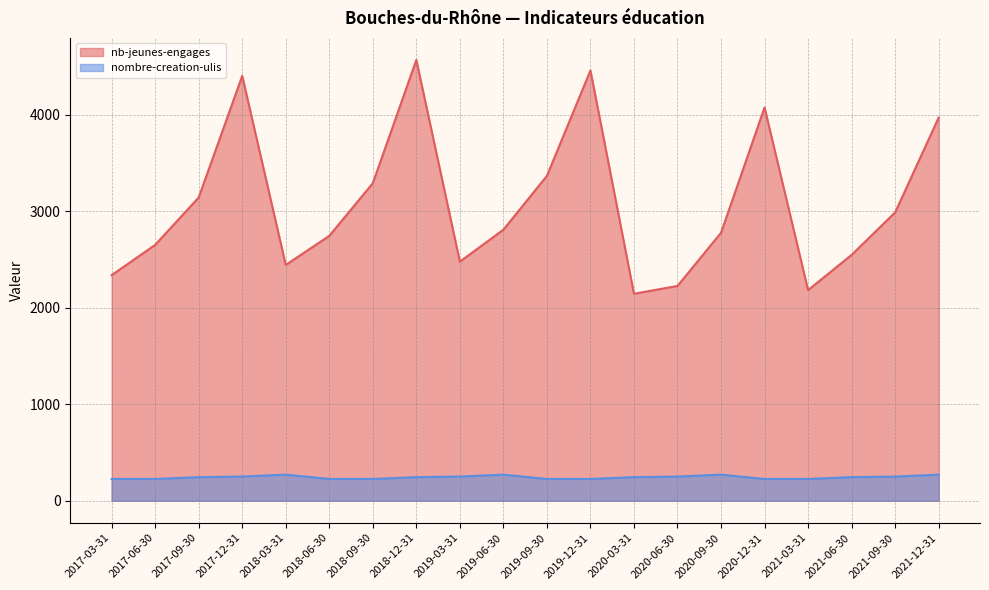

At which label does nb-jeunes-engages first exceed 2810?

2017-09-30